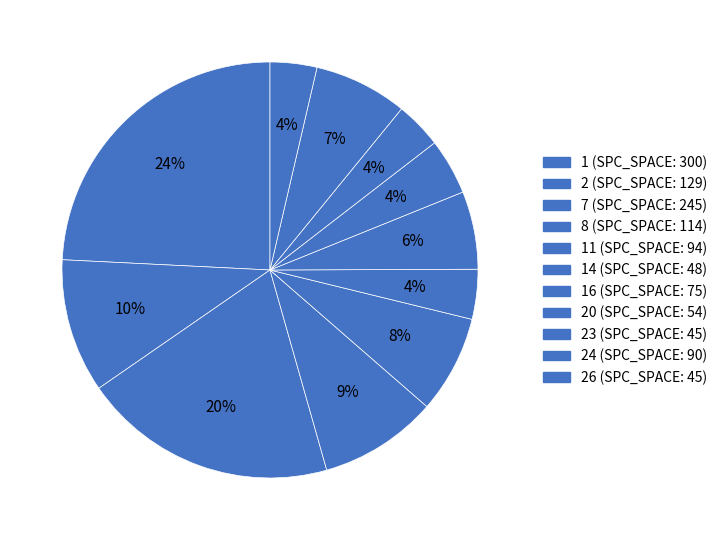

Does any single category account for the majority?

No